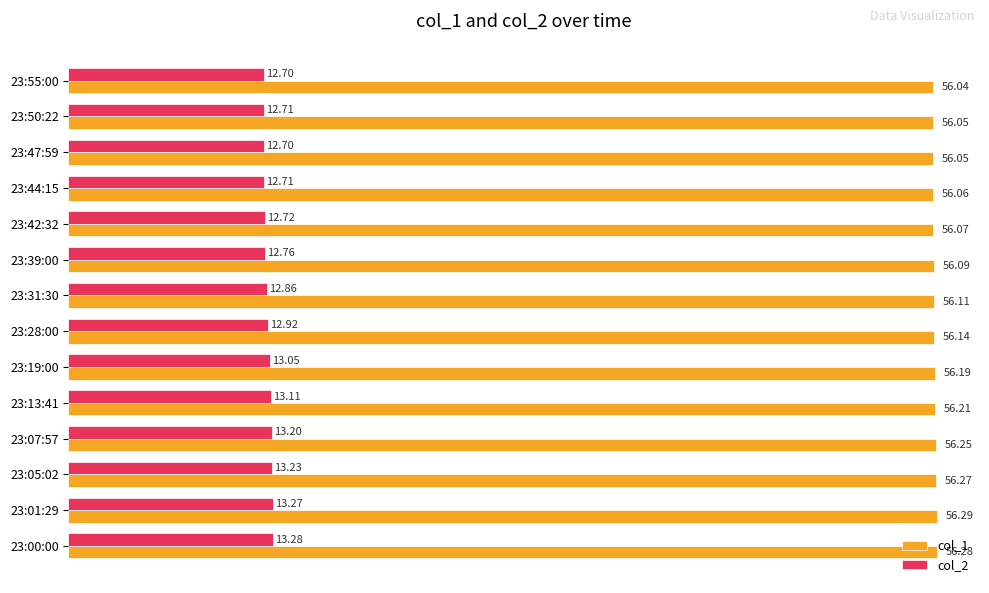

Which series has the largest range (max minus min)?

col_2